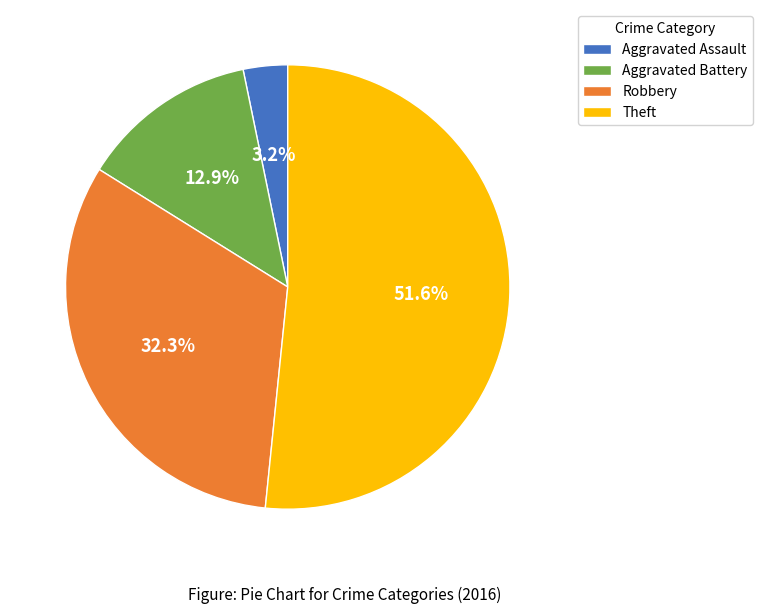

Which has a higher value, Theft or Aggravated Assault?

Theft